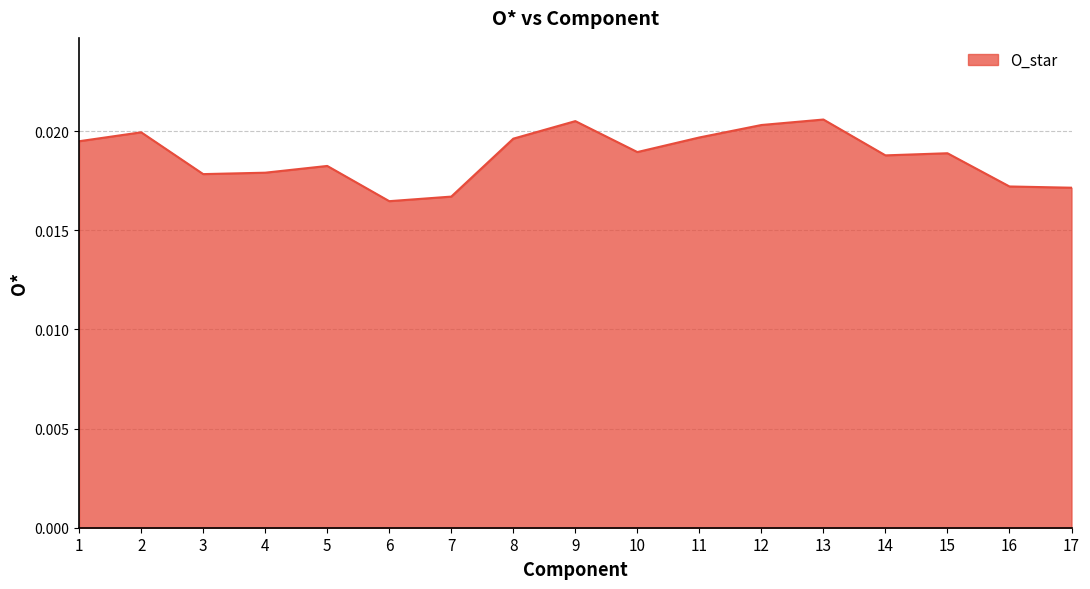

How many lines are shown in the chart?

1